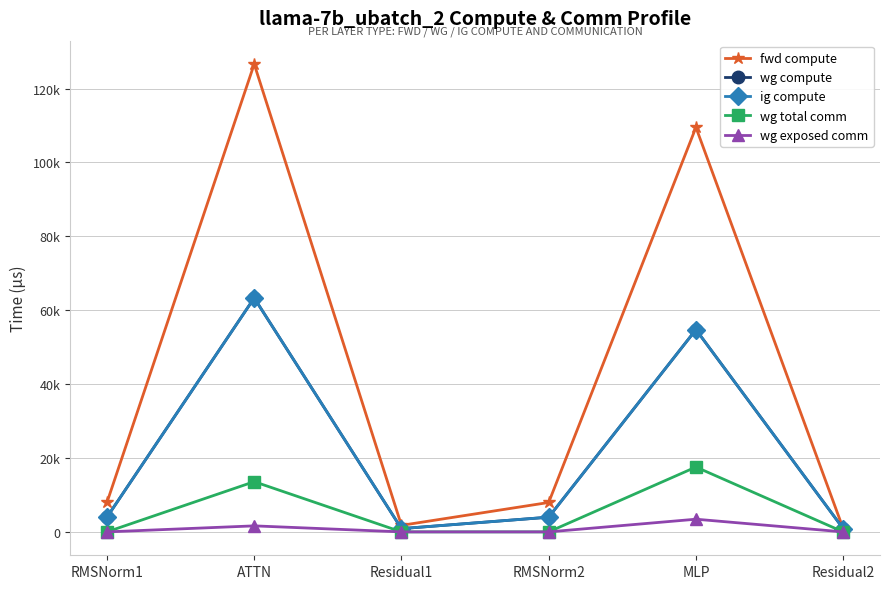

True or false: wg total comm has a value of 11655.1 at RMSNorm1.

False